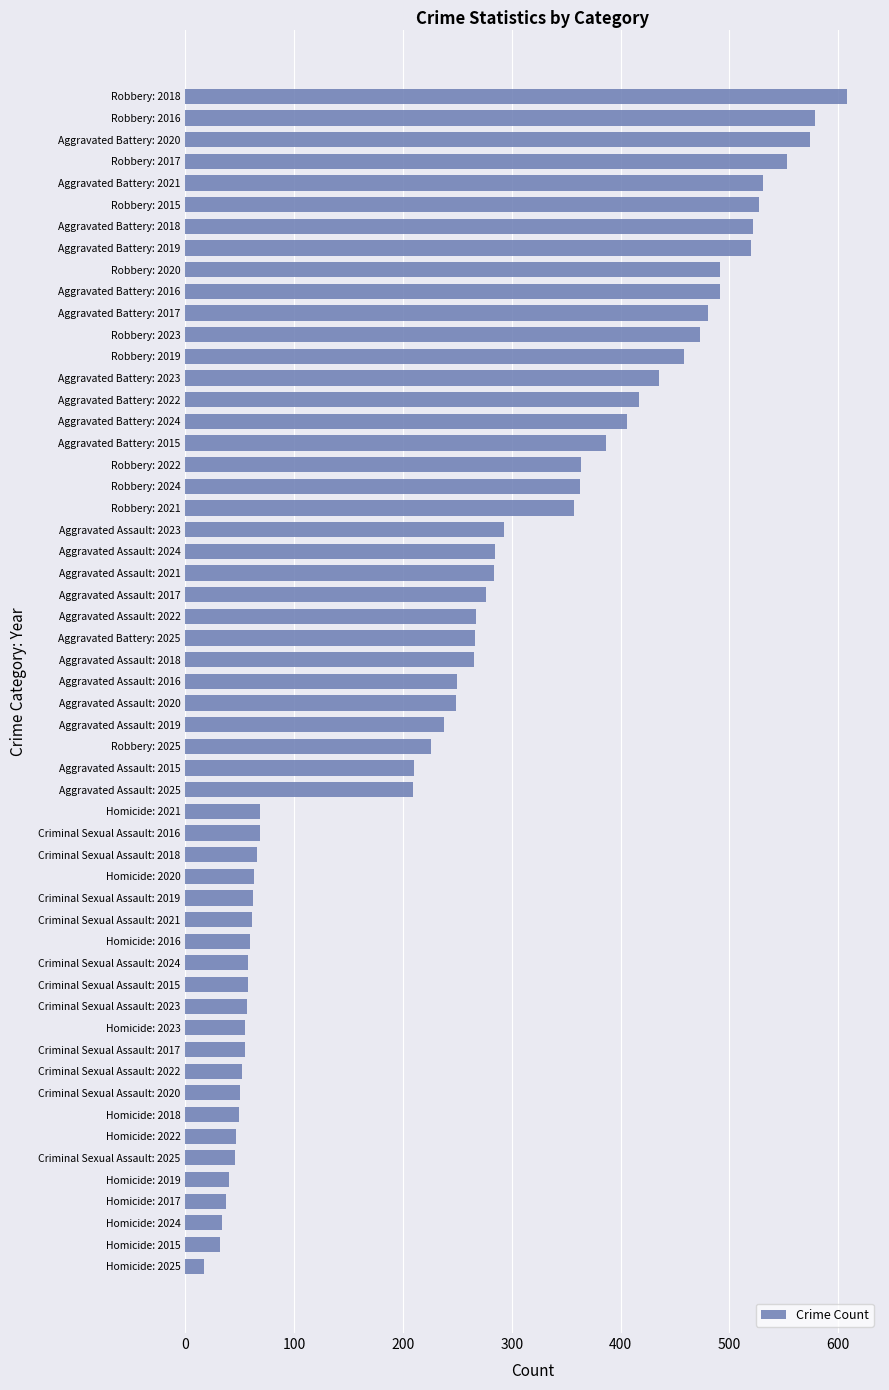

What is the change in value from Aggravated Assault: 2023 to Robbery: 2024?

+70